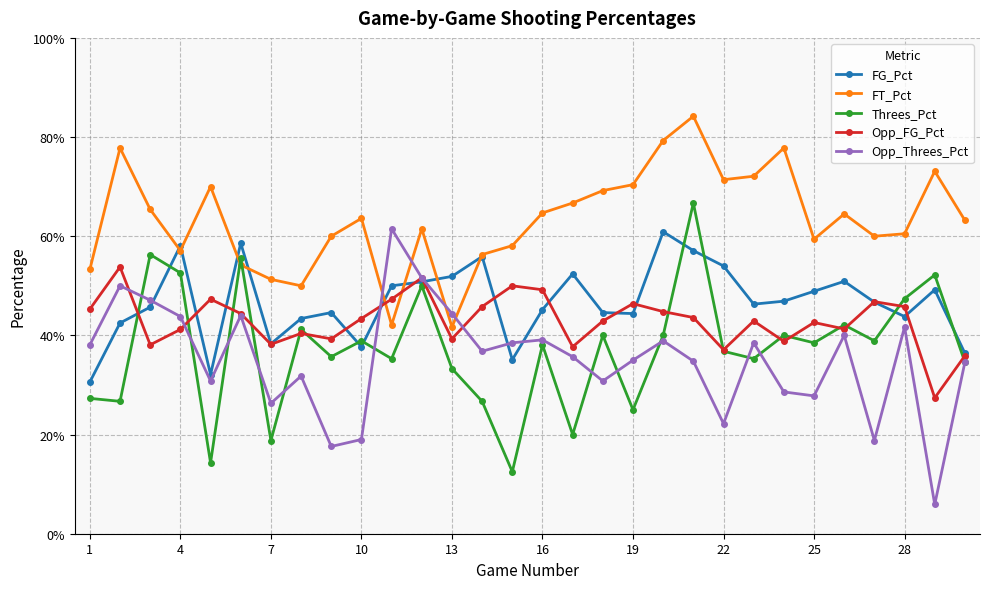

Does the chart have visible grid lines?

Yes